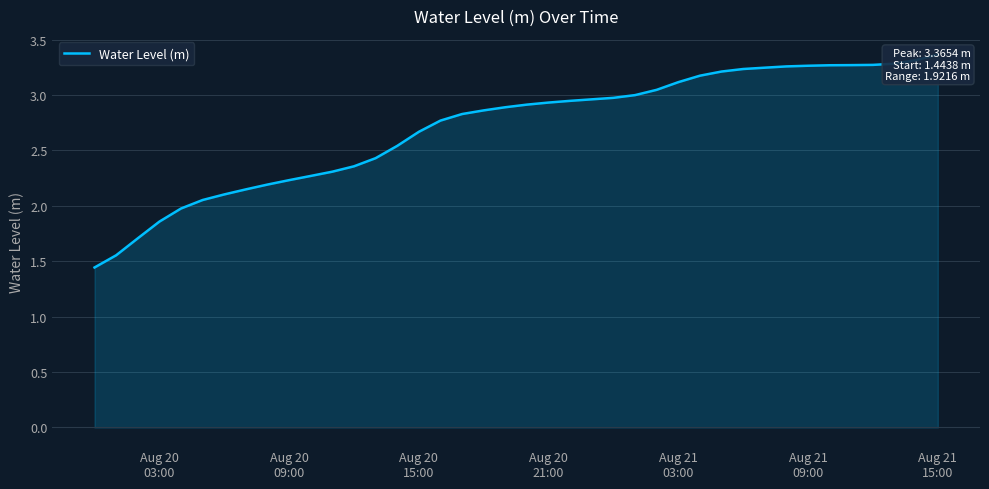

Reading left to right, transcribe all the data shown in this chart.

1.4	1.6	1.7	1.9	2.0	2.1	2.1	2.1	2.2	2.2	2.3	2.3	2.4	2.4	2.5	2.7	2.8	2.8	2.9	2.9	2.9	2.9	2.9	3.0	3.0	3.0	3.0	3.1	3.2	3.2	3.2	3.2	3.3	3.3	3.3	3.3	3.3	3.3	3.3	3.4